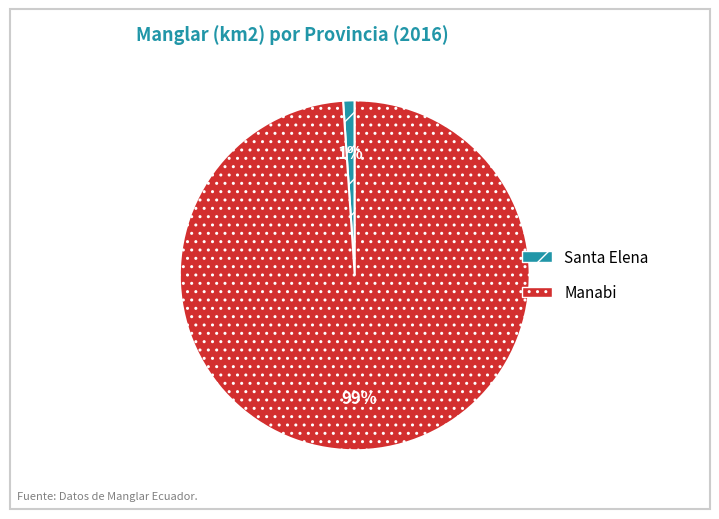

Does Manabi account for over 50% of the chart?

Yes